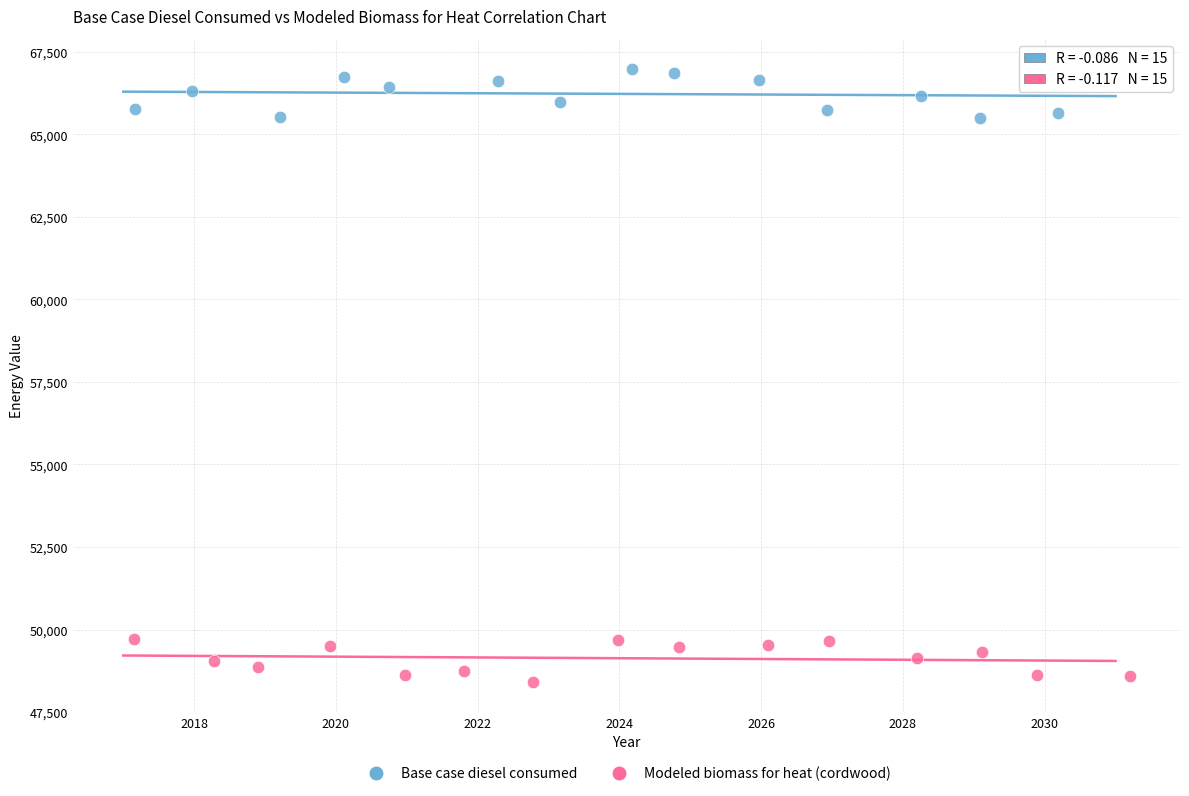

Which series contains the lowest Y value?

Modeled biomass for heat (cordwood)